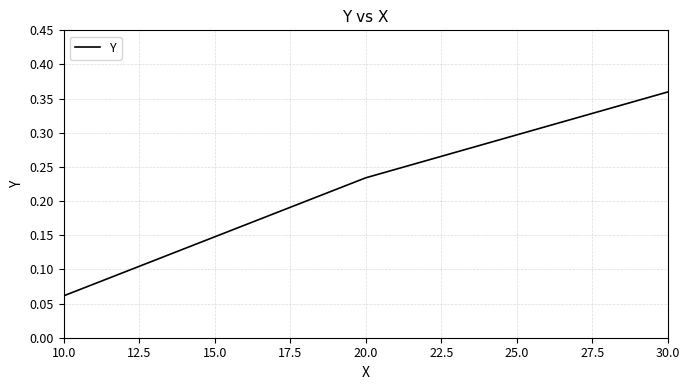

What is the sum of all values?

0.7